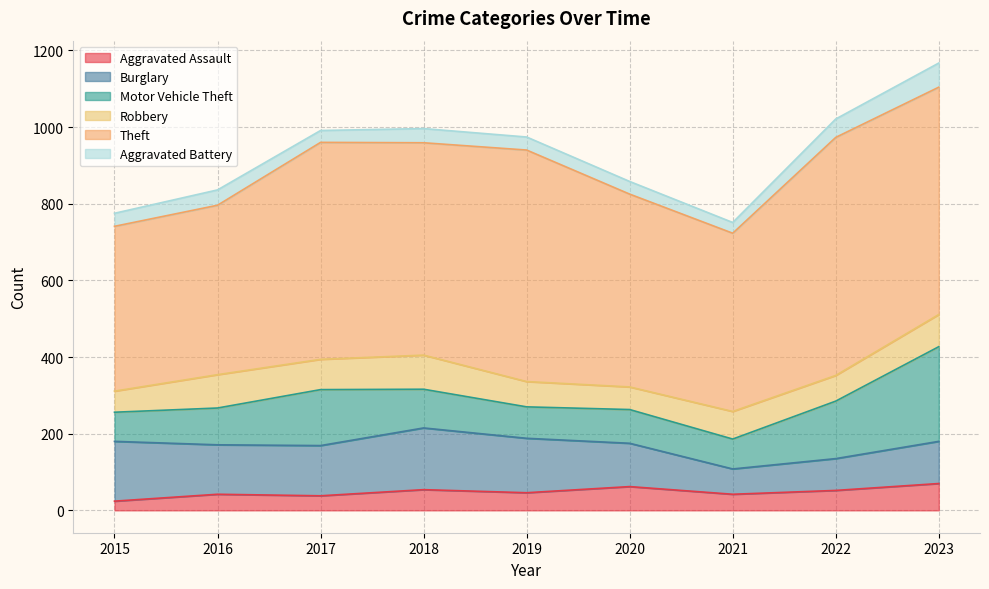

Reading left to right, what are all the values shown in this chart?

Aggravated Assault: 2015=24	2016=42	2017=38	2018=54	2019=46	2020=62	2021=42	2022=52	2023=70
Burglary: 2015=156	2016=129	2017=131	2018=161	2019=142	2020=113	2021=66	2022=83	2023=110
Motor Vehicle Theft: 2015=76	2016=96	2017=146	2018=101	2019=82	2020=88	2021=78	2022=150	2023=247
Robbery: 2015=55	2016=87	2017=79	2018=89	2019=66	2020=59	2021=72	2022=67	2023=84
Theft: 2015=430	2016=442	2017=566	2018=554	2019=604	2020=503	2021=465	2022=621	2023=593
Aggravated Battery: 2015=34	2016=40	2017=31	2018=37	2019=34	2020=33	2021=28	2022=48	2023=63